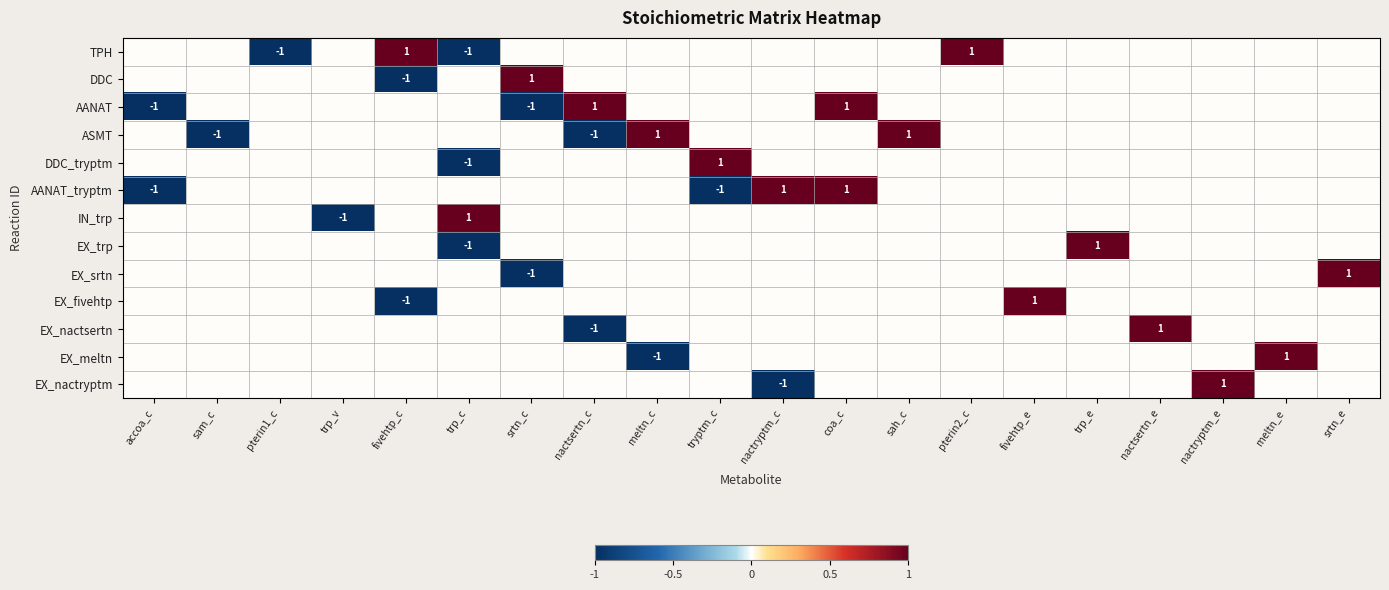

The EX_trp series shows 0 at trp_c. True or false?

False